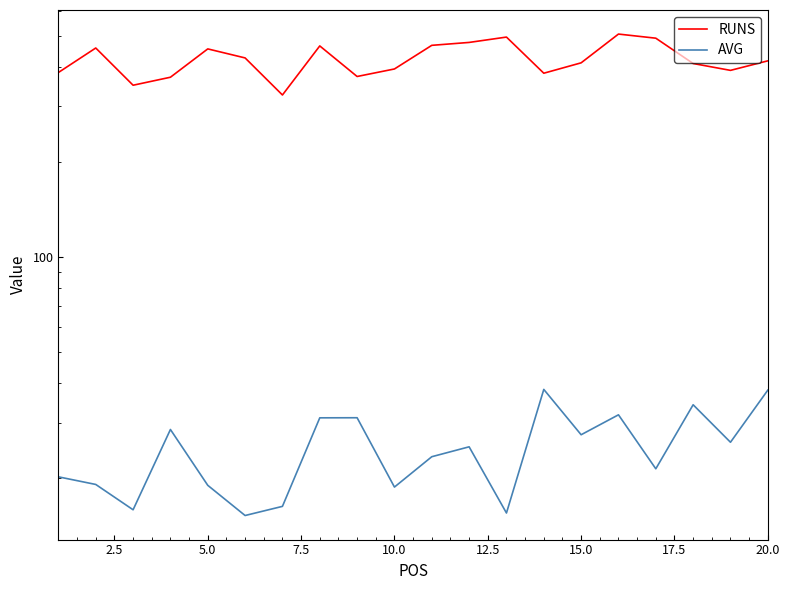

Is the value of RUNS at 17 greater than the value of AVG at 10.0?

Yes